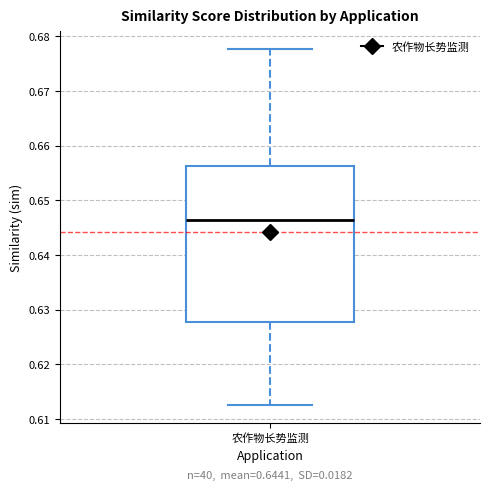

Transcribe this box plot: give where the median line is, the range the box spans, and where the two whiskers end, as read against the y-axis. The values are not printed on the chart, so give them approximately, as read against the axis.

median 0.646, box 0.628 to 0.656, whiskers 0.612 to 0.678